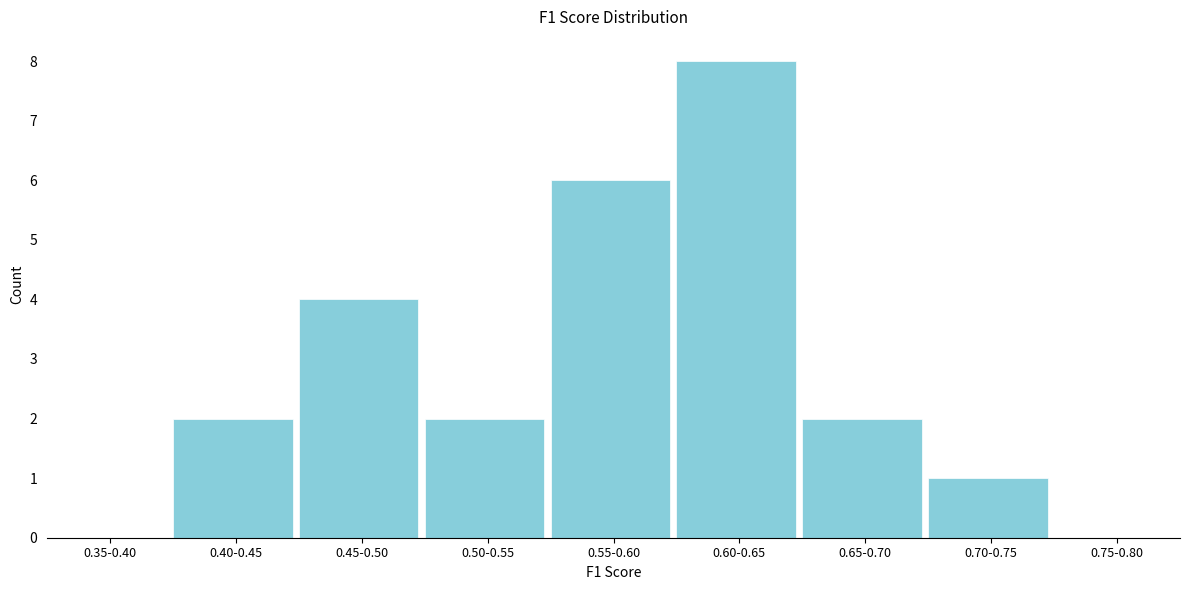

Reading left to right, extract all data points from this chart.

0.35-0.40=0	0.40-0.45=2	0.45-0.50=4	0.50-0.55=2	0.55-0.60=6	0.60-0.65=8	0.65-0.70=2	0.70-0.75=1	0.75-0.80=0